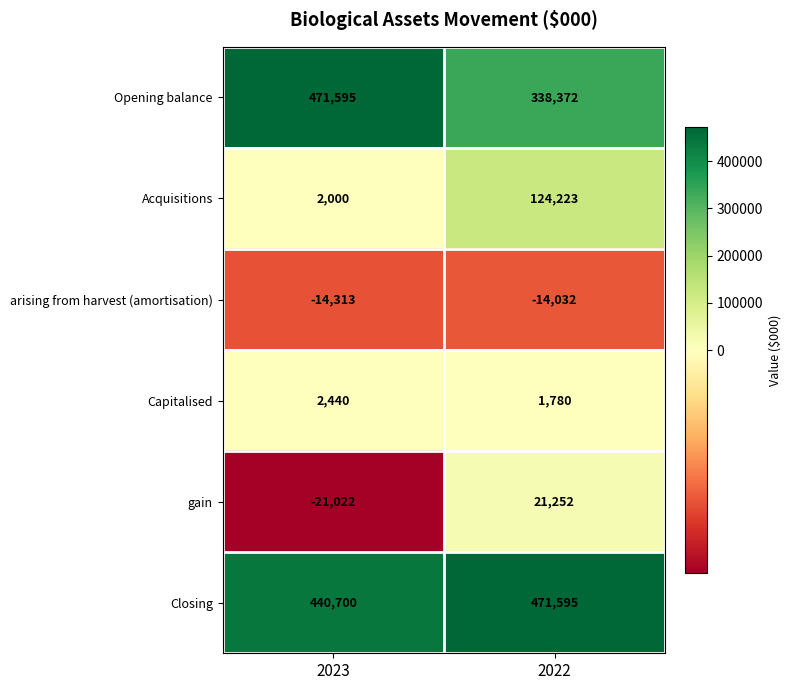

What is the total value across all series at 2023?

881400